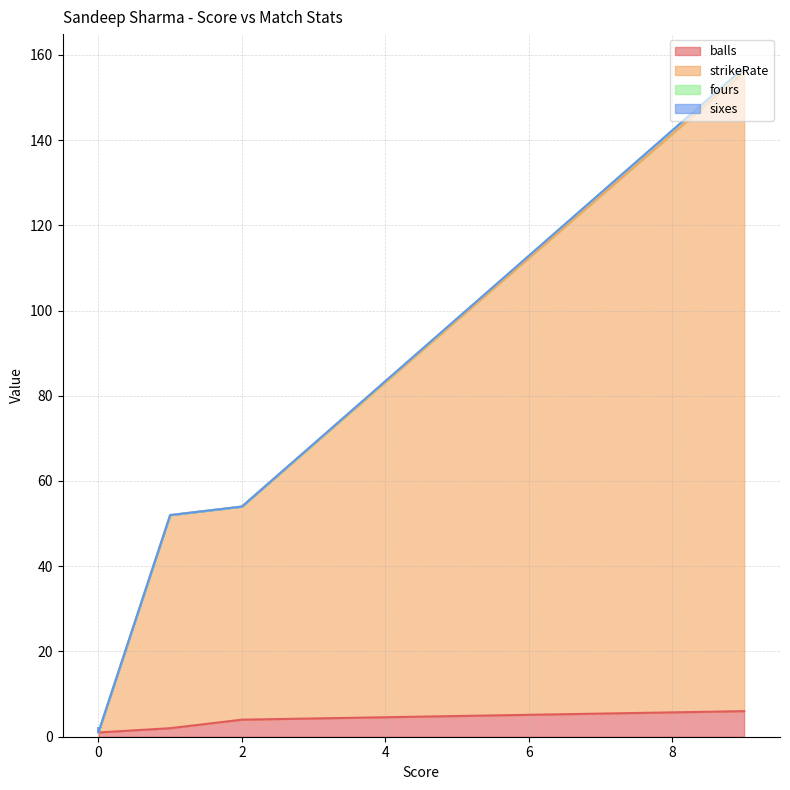

What is the sum of all balls values?

15